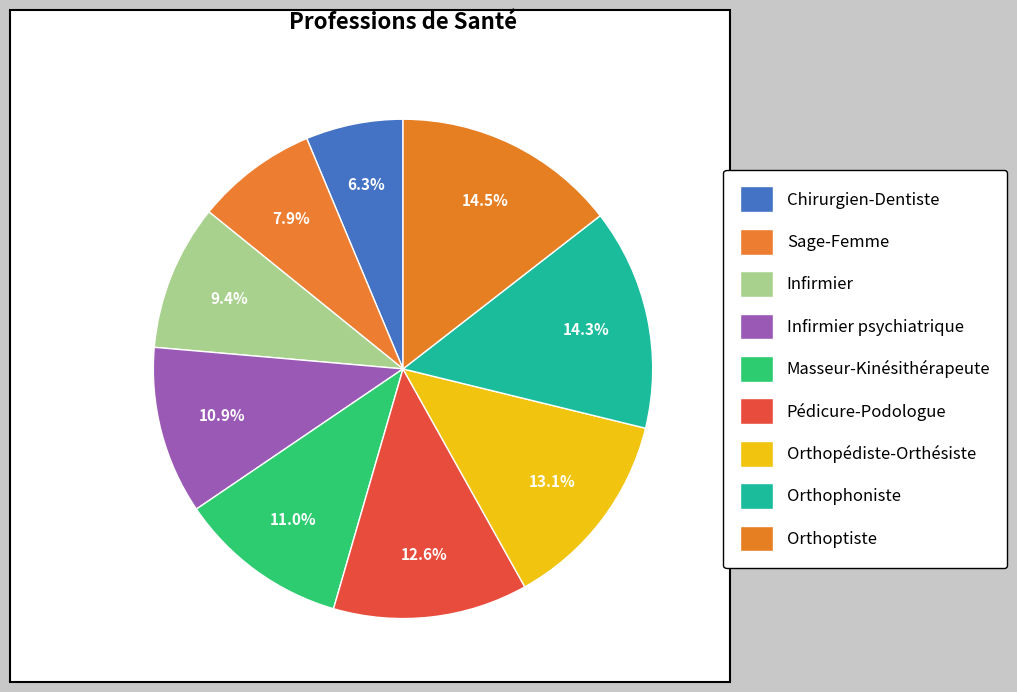

How many segments does this pie chart have?

9